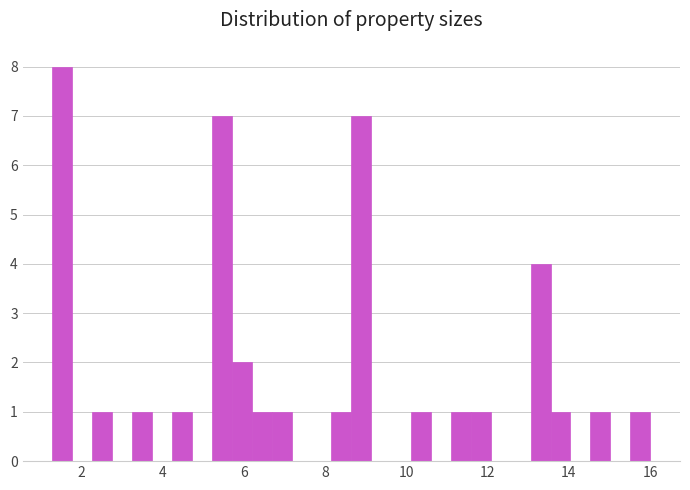

Read against the x-axis, roughly where is the centre of the tallest bar?

1.6